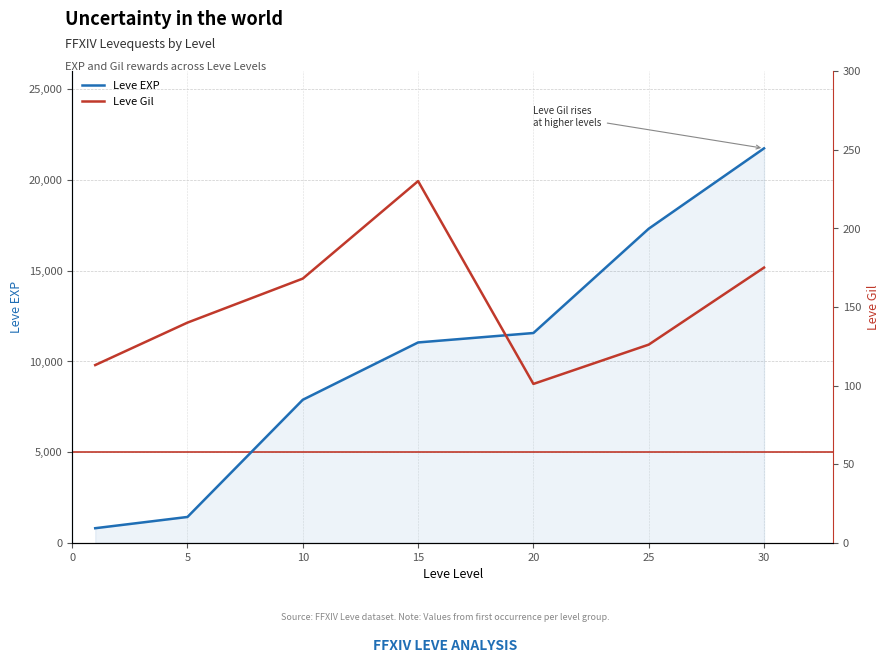

Rank the series at 20 from highest to lowest value.

Leve EXP, Leve Gil